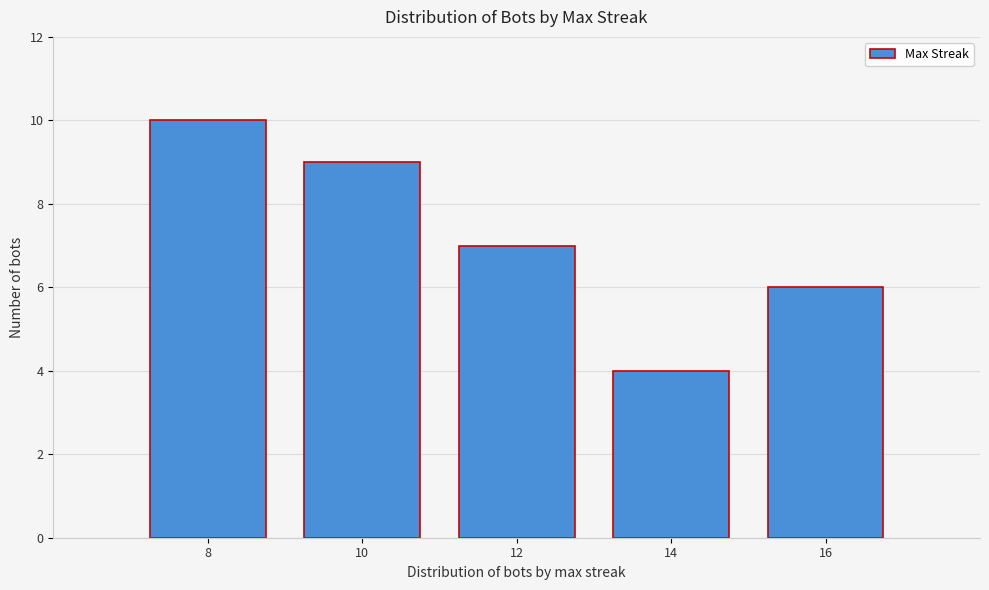

Reading right to left, what are all the values shown in this chart?

6	4	7	9	10